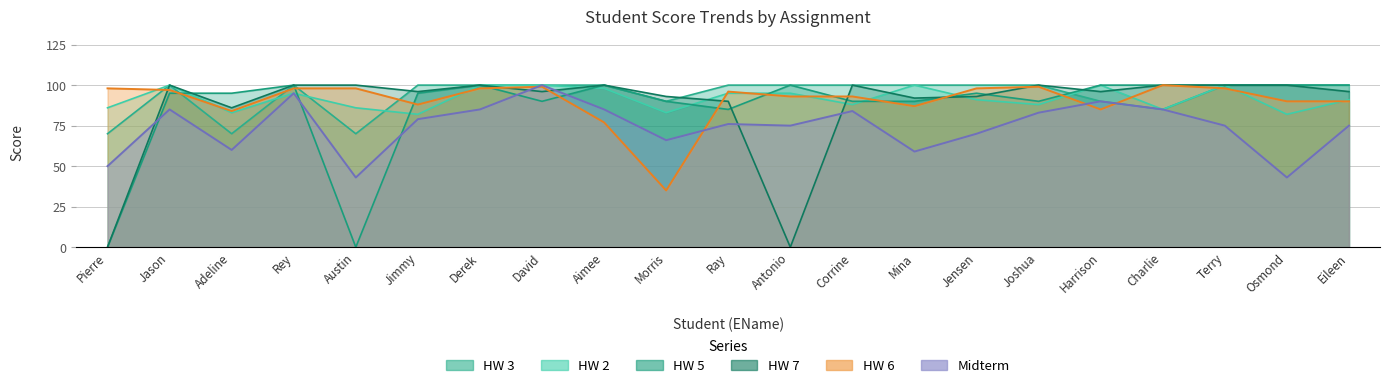

What is the highest value of the HW 7 series?

100